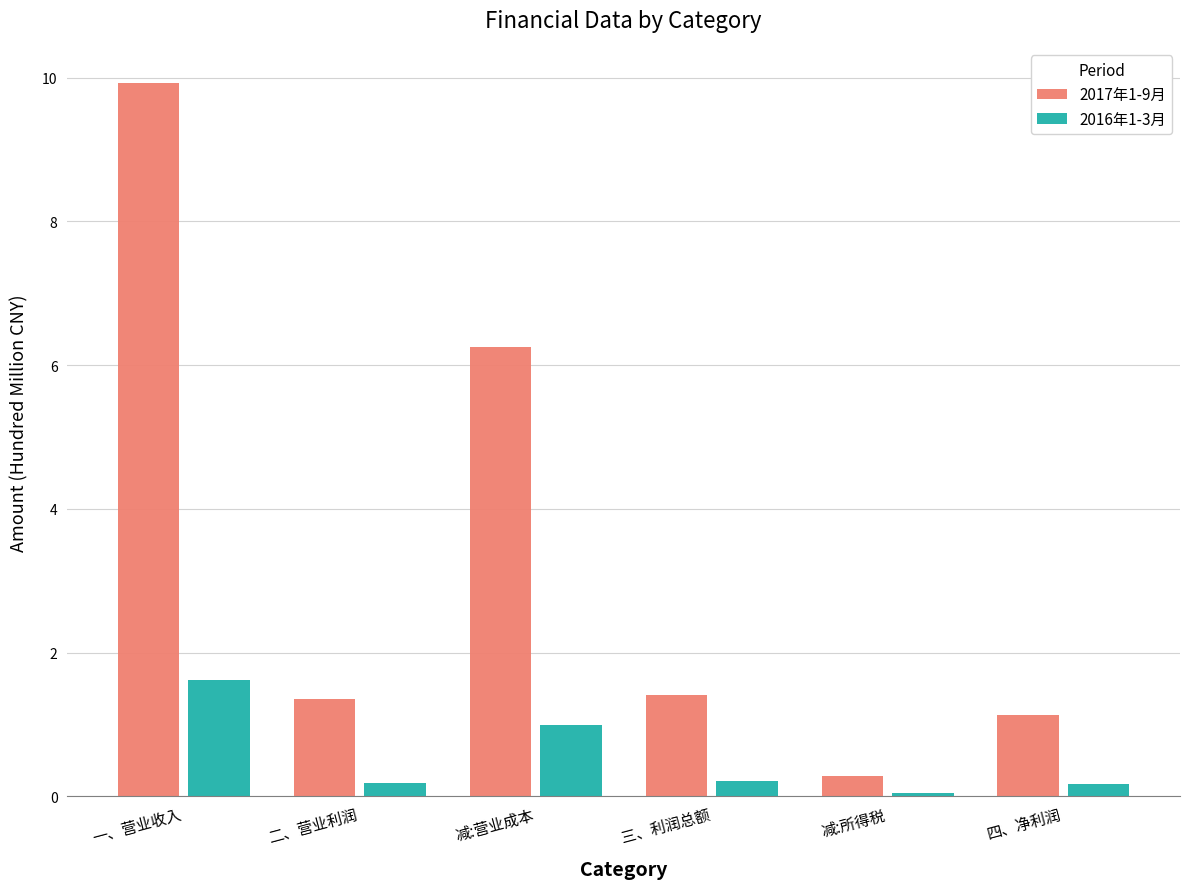

At which category is the sum across all series the highest?

一、营业收入